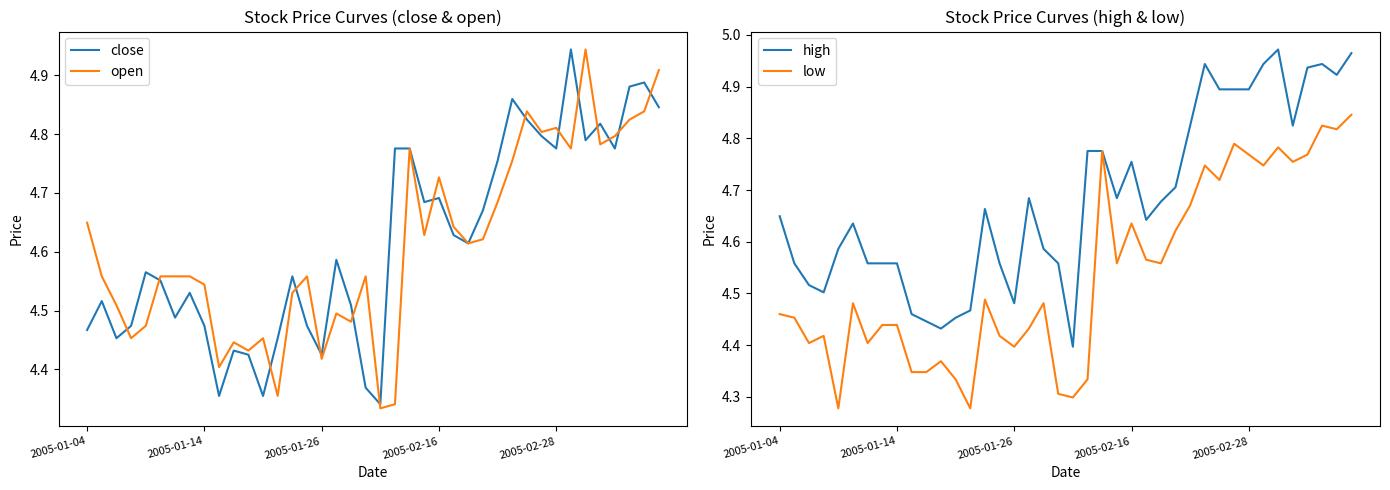

How many lines are shown in the chart?

4